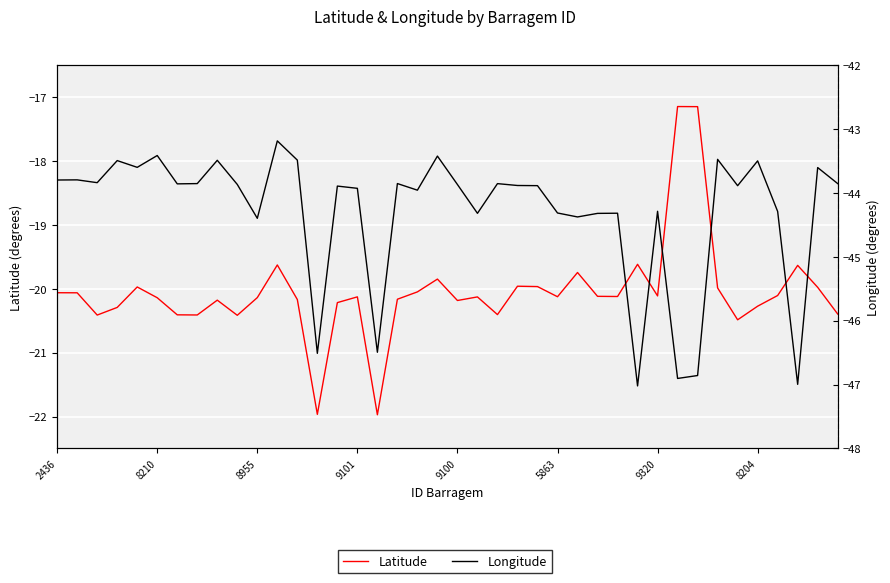

What is the minimum value shown in the chart?

-47.0